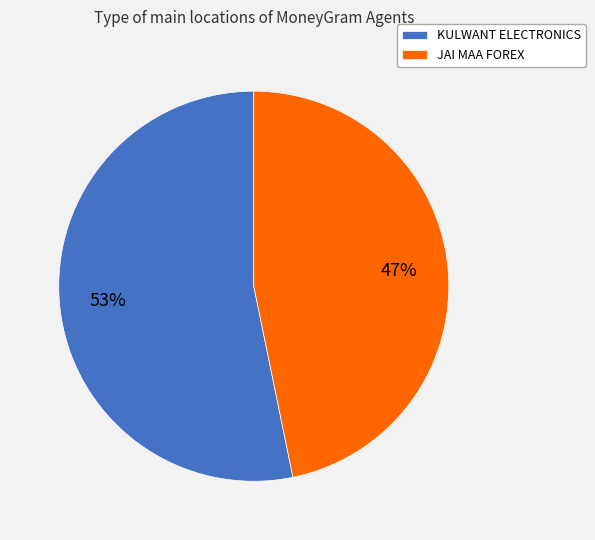

Is it true that KULWANT ELECTRONICS is 53% of the pie?

True